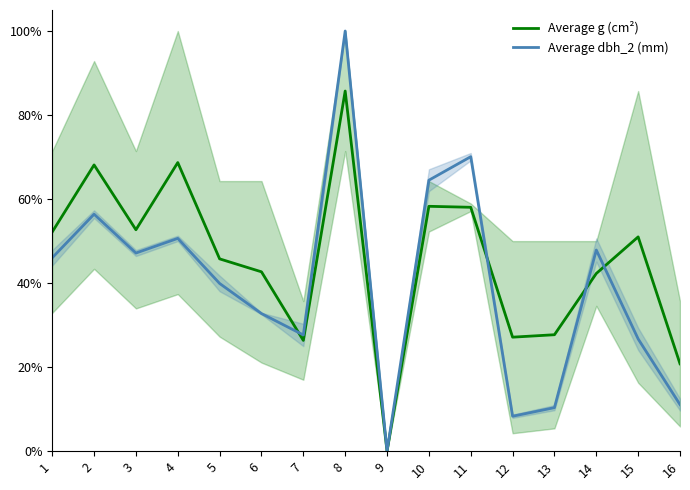

At which label does Average g (cm²) first exceed 51?

1